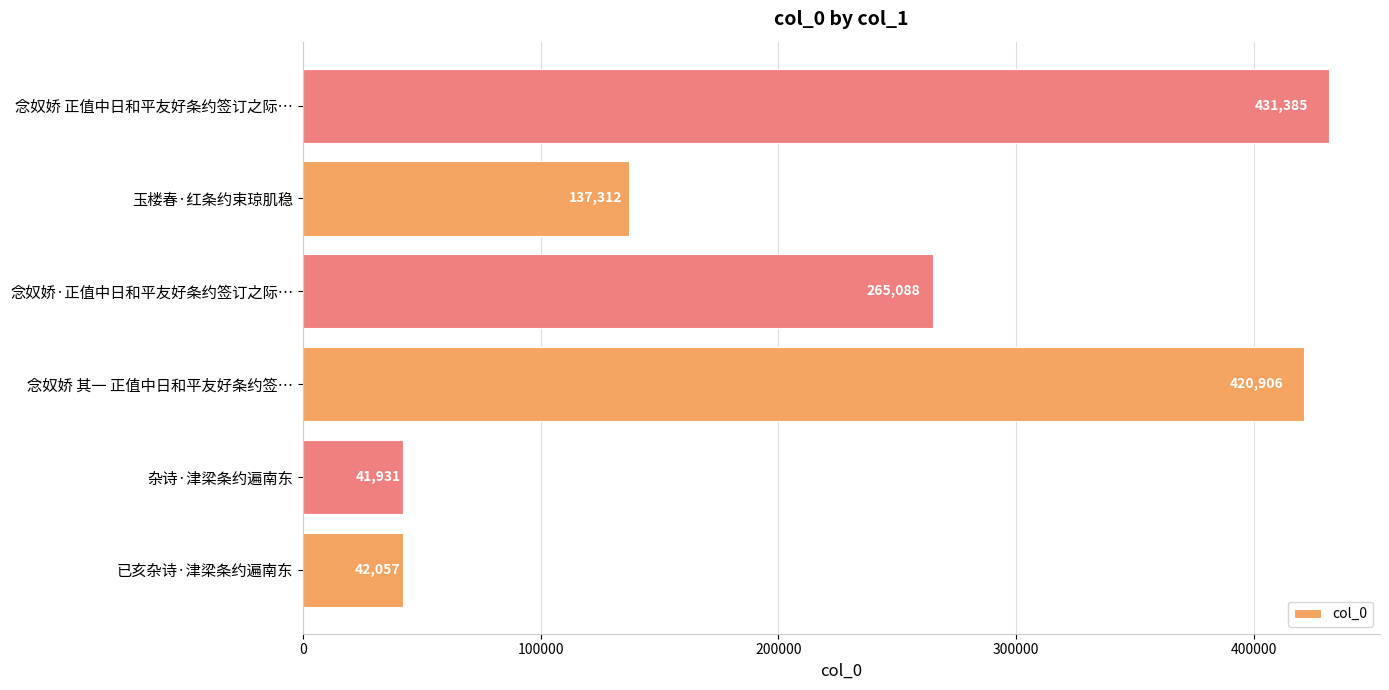

What is the change in value from 已亥杂诗·津梁条约遍南东 to 玉楼春·红条约束琼肌稳?

+95255